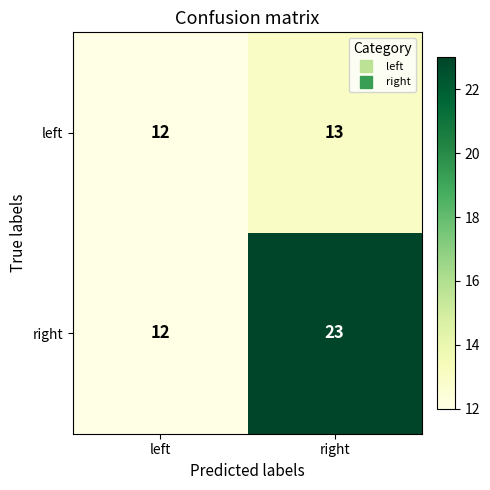

What is the difference between the maximum and minimum values in the right series?

11